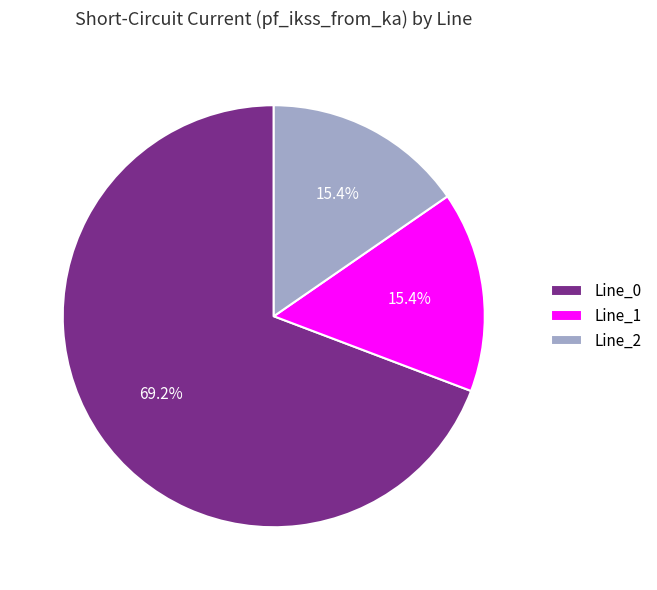

What portion of the pie excludes Line_0?

30.8%